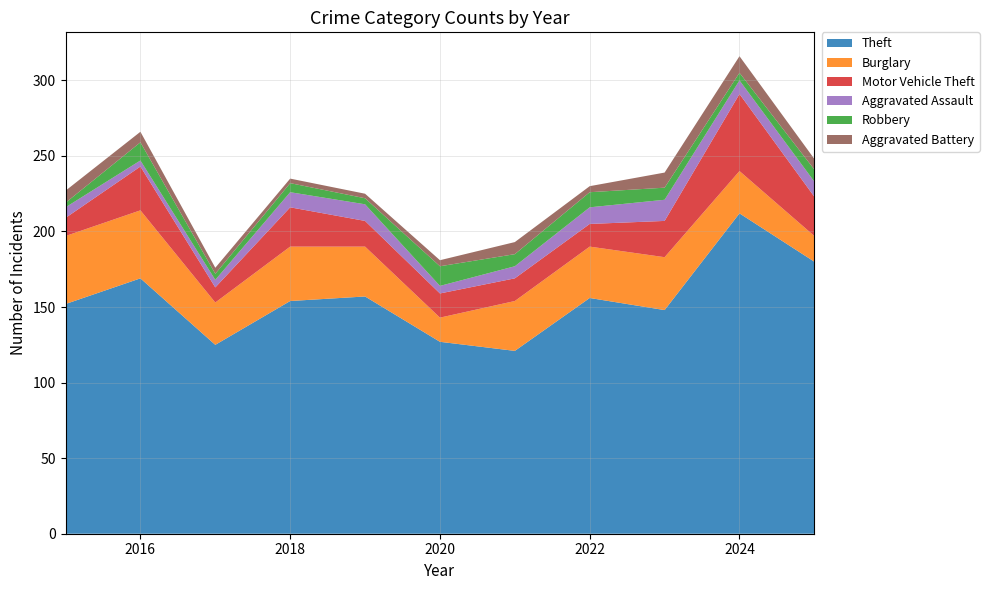

Reading left to right, what are all the values shown in this chart?

Theft: 2015=152	2016=169	2017=125	2018=154	2019=157	2020=127	2021=121	2022=156	2023=148	2024=212	2025=180
Burglary: 2015=45	2016=45	2017=28	2018=36	2019=33	2020=16	2021=33	2022=34	2023=35	2024=28	2025=17
Motor Vehicle Theft: 2015=12	2016=29	2017=10	2018=26	2019=17	2020=16	2021=15	2022=15	2023=24	2024=51	2025=26
Aggravated Assault: 2015=7	2016=4	2017=5	2018=10	2019=11	2020=5	2021=8	2022=11	2023=14	2024=9	2025=10
Robbery: 2015=3	2016=12	2017=4	2018=6	2019=4	2020=13	2021=8	2022=10	2023=8	2024=5	2025=8
Aggravated Battery: 2015=8	2016=7	2017=4	2018=3	2019=3	2020=4	2021=8	2022=4	2023=10	2024=11	2025=7